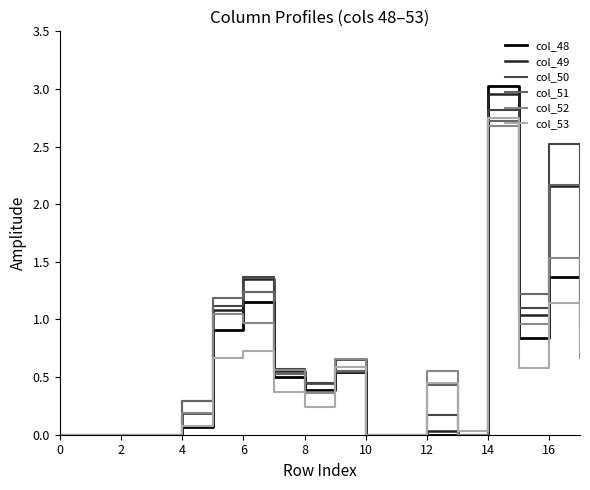

Which series has the largest range (max minus min)?

col_48